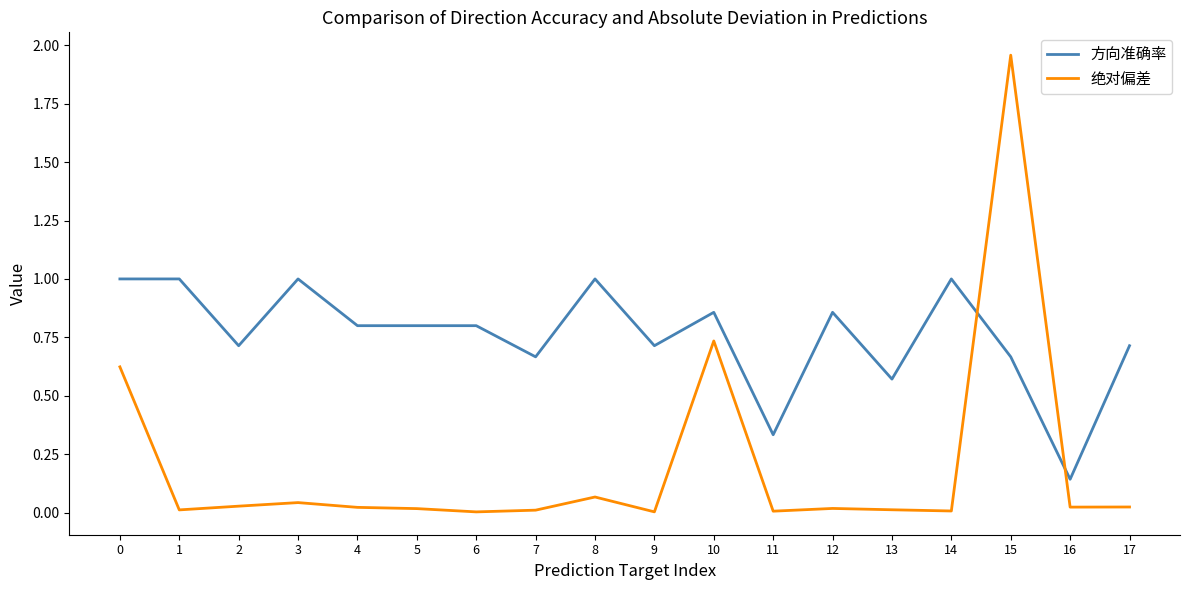

At which label does 方向准确率 reach its minimum?

16